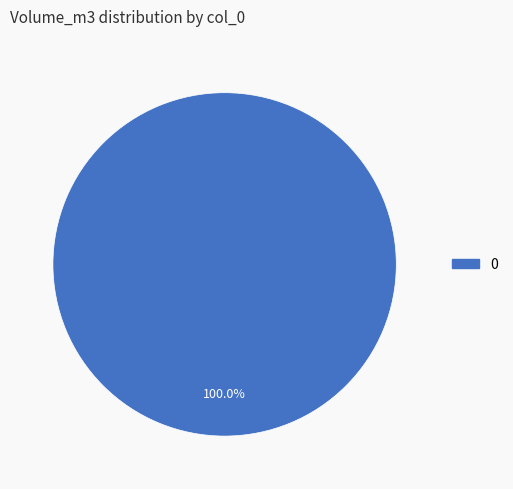

Is there a majority slice in this chart?

Yes